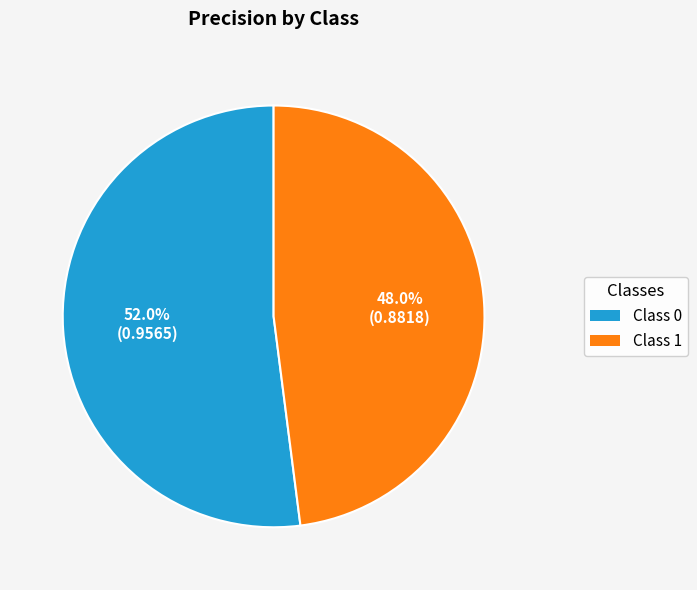

Is there a majority slice in this chart?

Yes